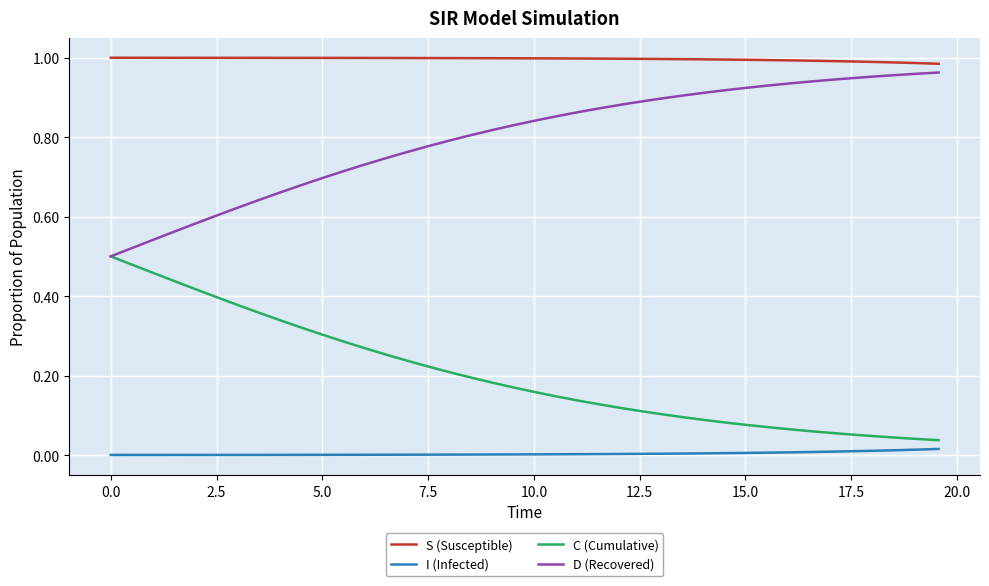

True or false: S (Susceptible) and C (Cumulative) cross at least once.

False